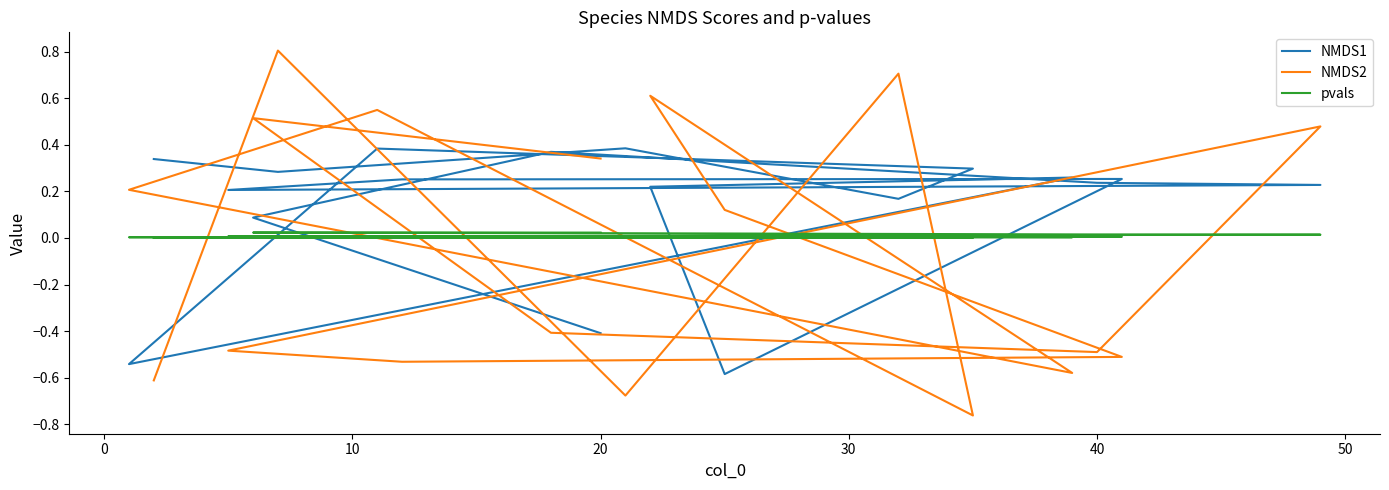

The NMDS1 series shows 0.1 at 12. True or false?

False